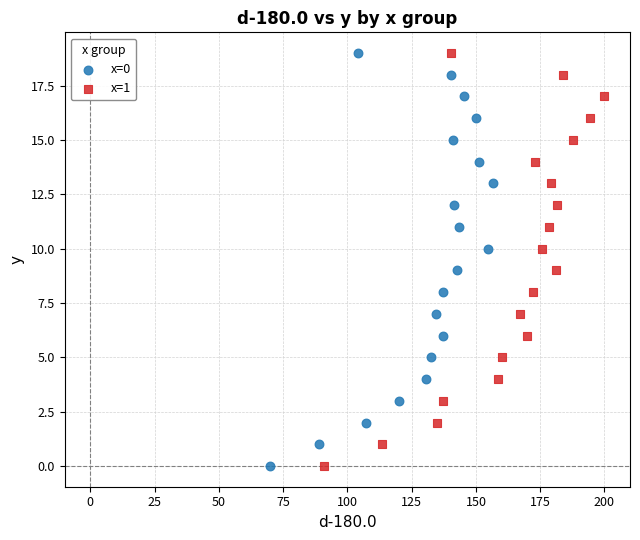

What are all the series names shown in the legend?

x=0, x=1